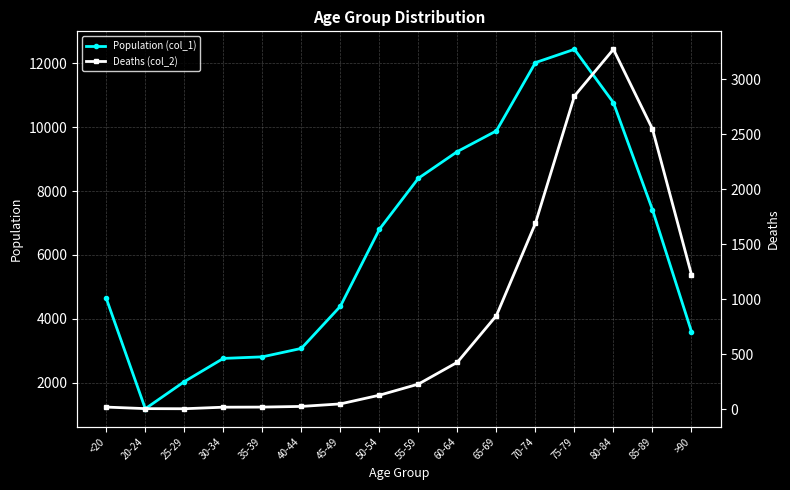

What is the label of the 10th point from the left?

60-64